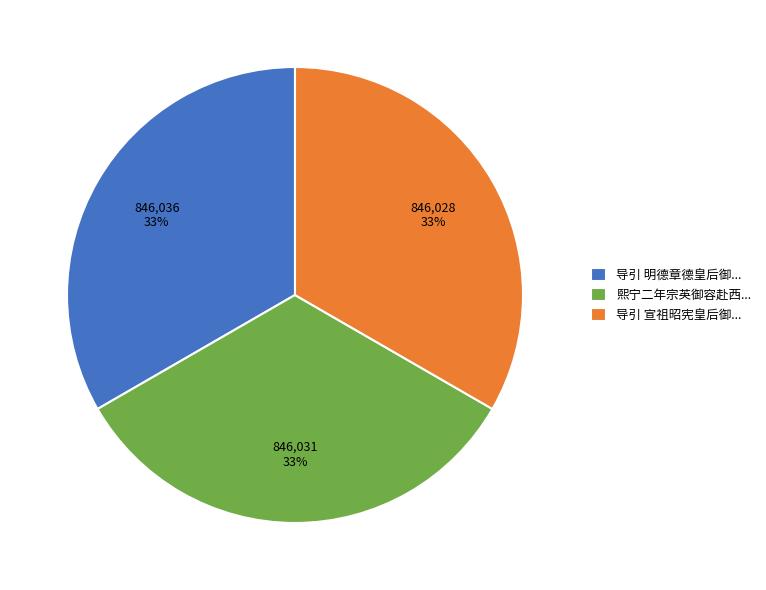

The 导引 明德章德皇后御... slice represents 39% of the pie. True or false?

False